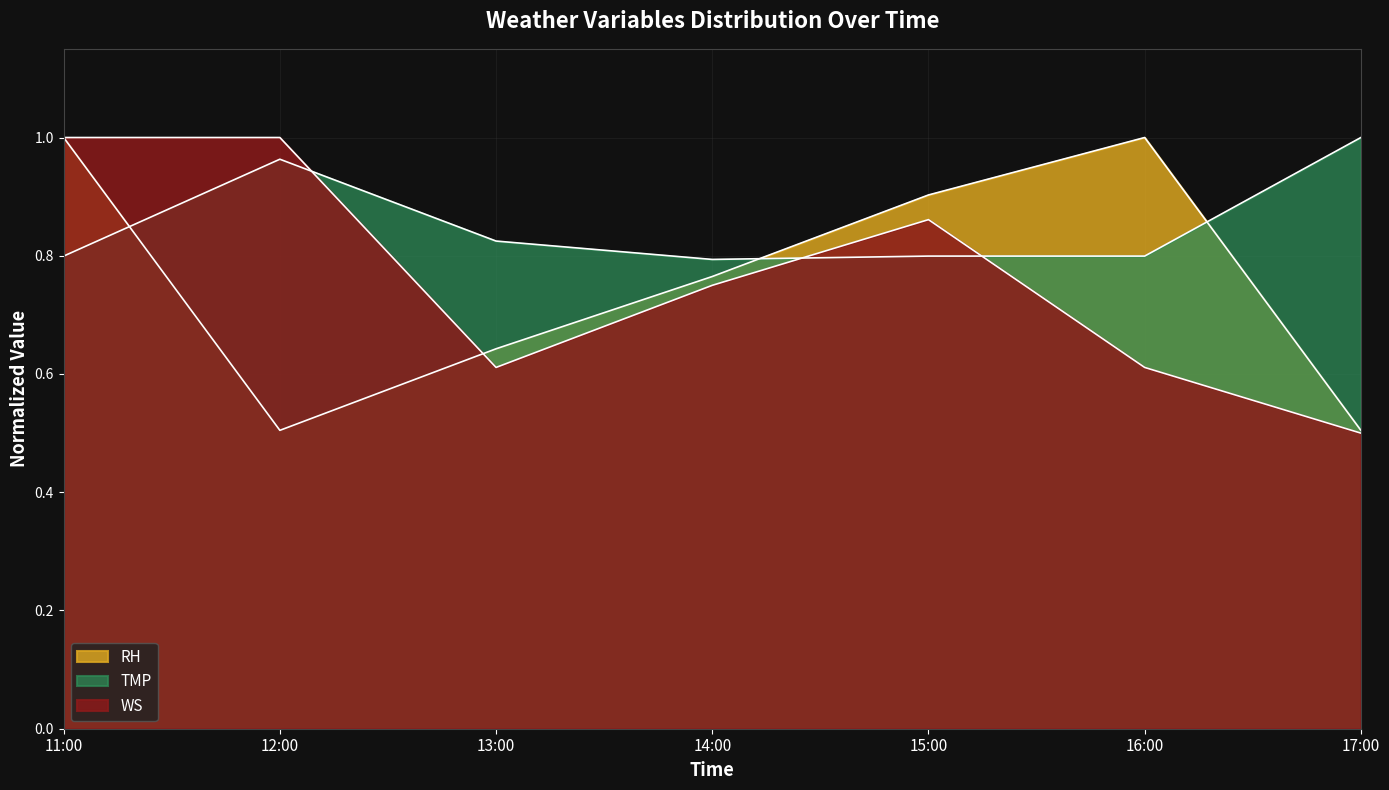

Does the chart have visible grid lines?

Yes